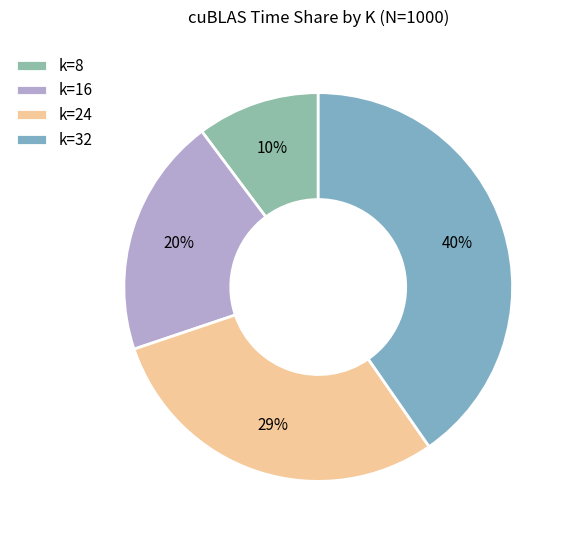

What portion of the pie excludes k=8?

89.8%